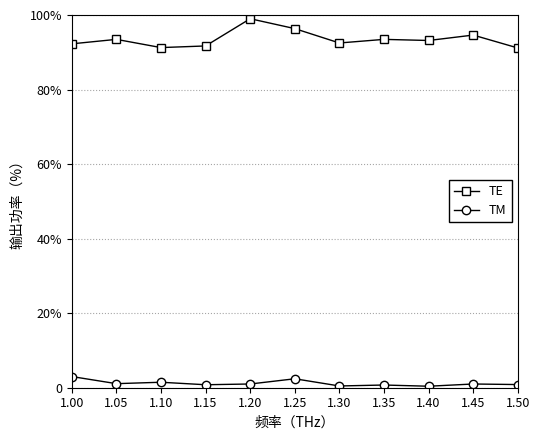

Does the chart have visible grid lines?

Yes